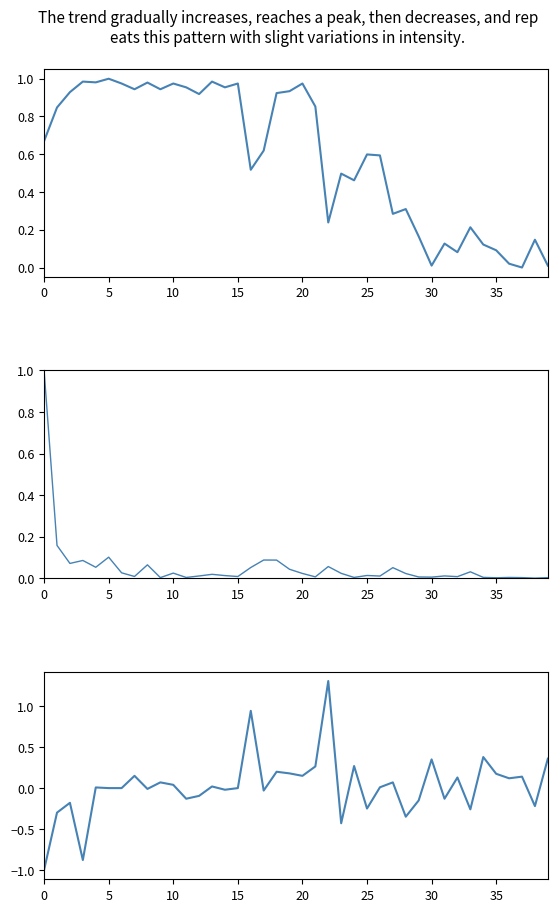

How many negative values does the open - close series have?

16